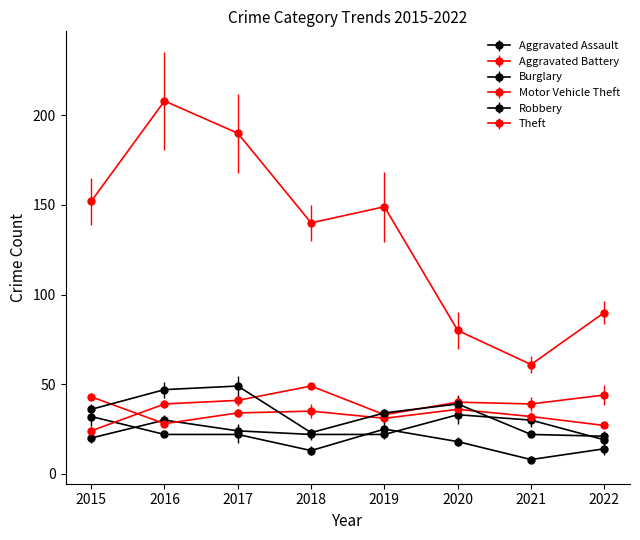

Is it true that Aggravated Assault equals 45 at 2020?

False